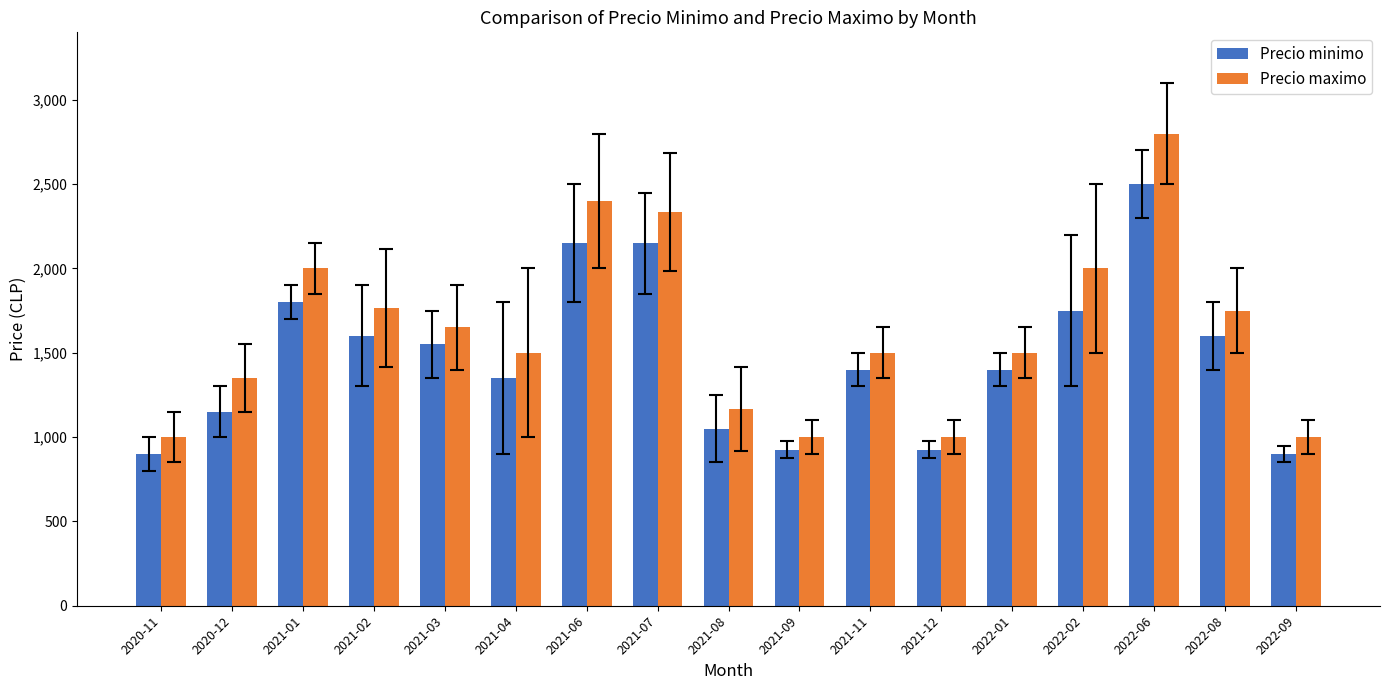

Which series has the largest range (max minus min)?

Precio maximo